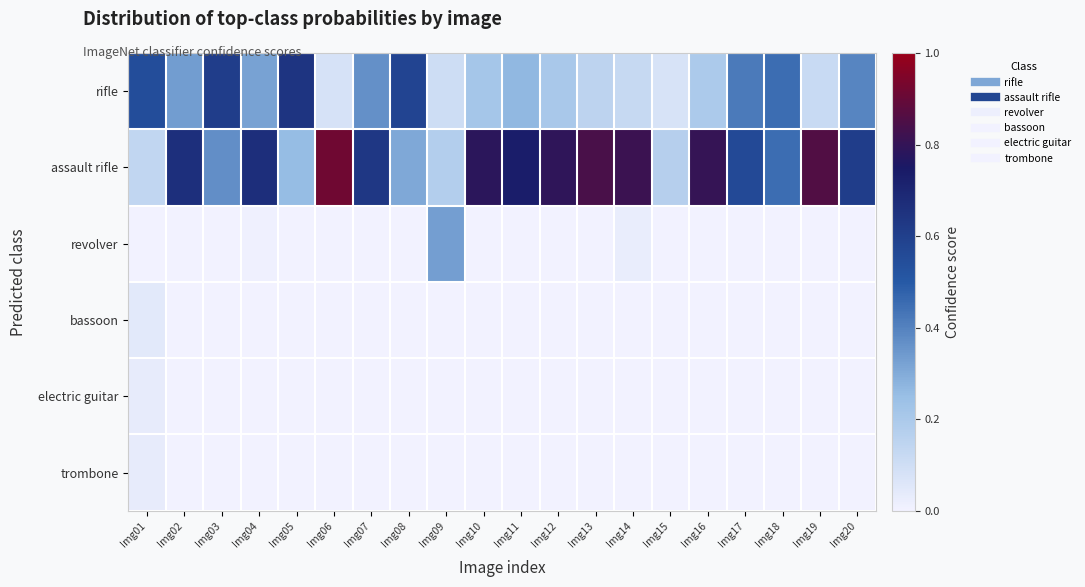

Rank the series at Img13 from highest to lowest value.

assault rifle, rifle, revolver, bassoon, electric guitar, trombone